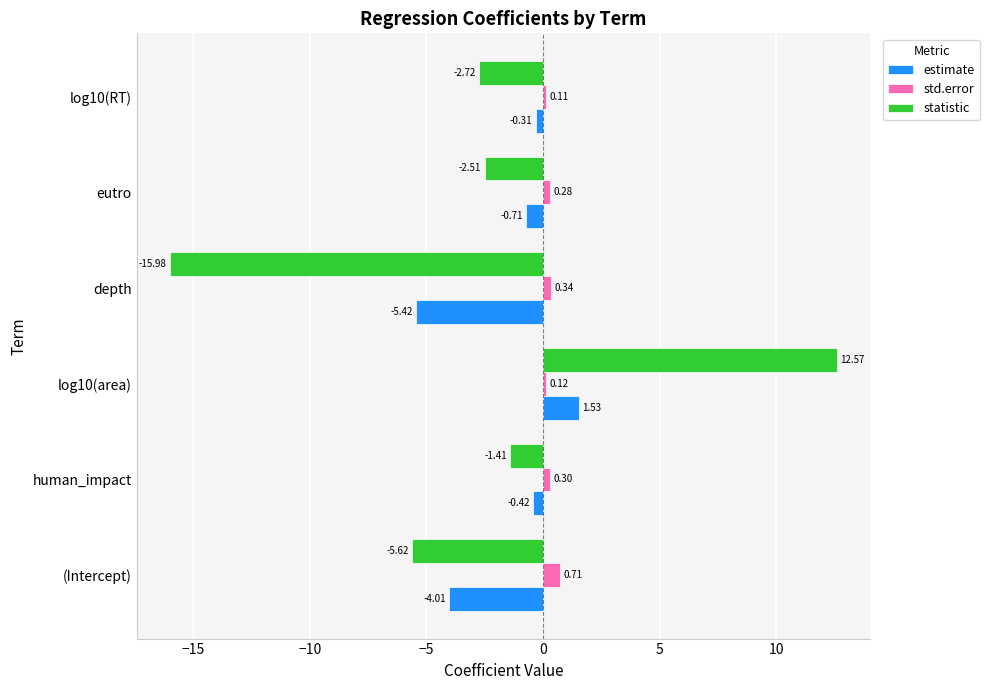

What is the sum of the std.error values at (Intercept) and log10(area)?

0.8